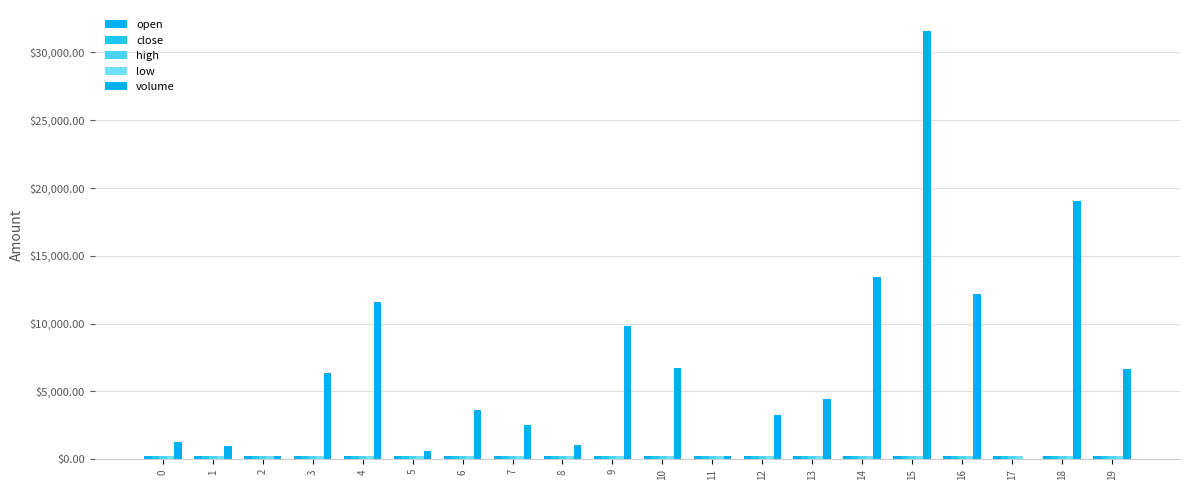

What is the difference between the maximum and second lowest values in the high series?

7